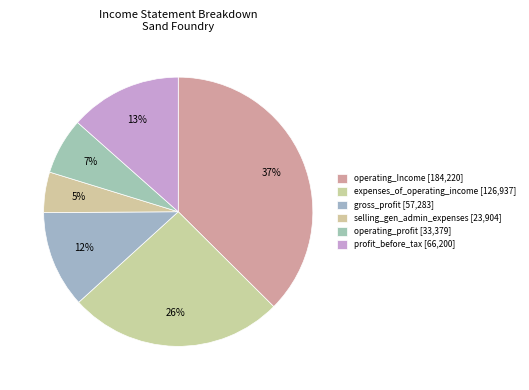

How many segments does this pie chart have?

6